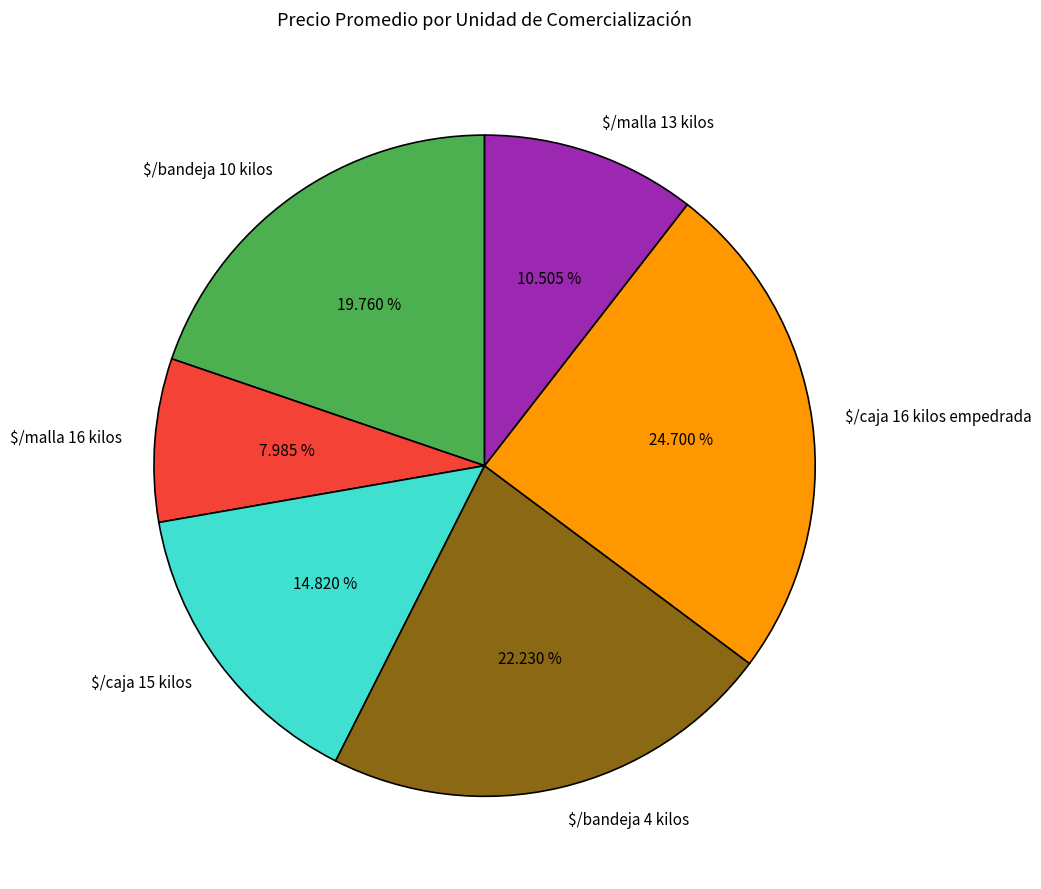

What percentage do $/malla 16 kilos and $/caja 15 kilos together represent?

22.8%